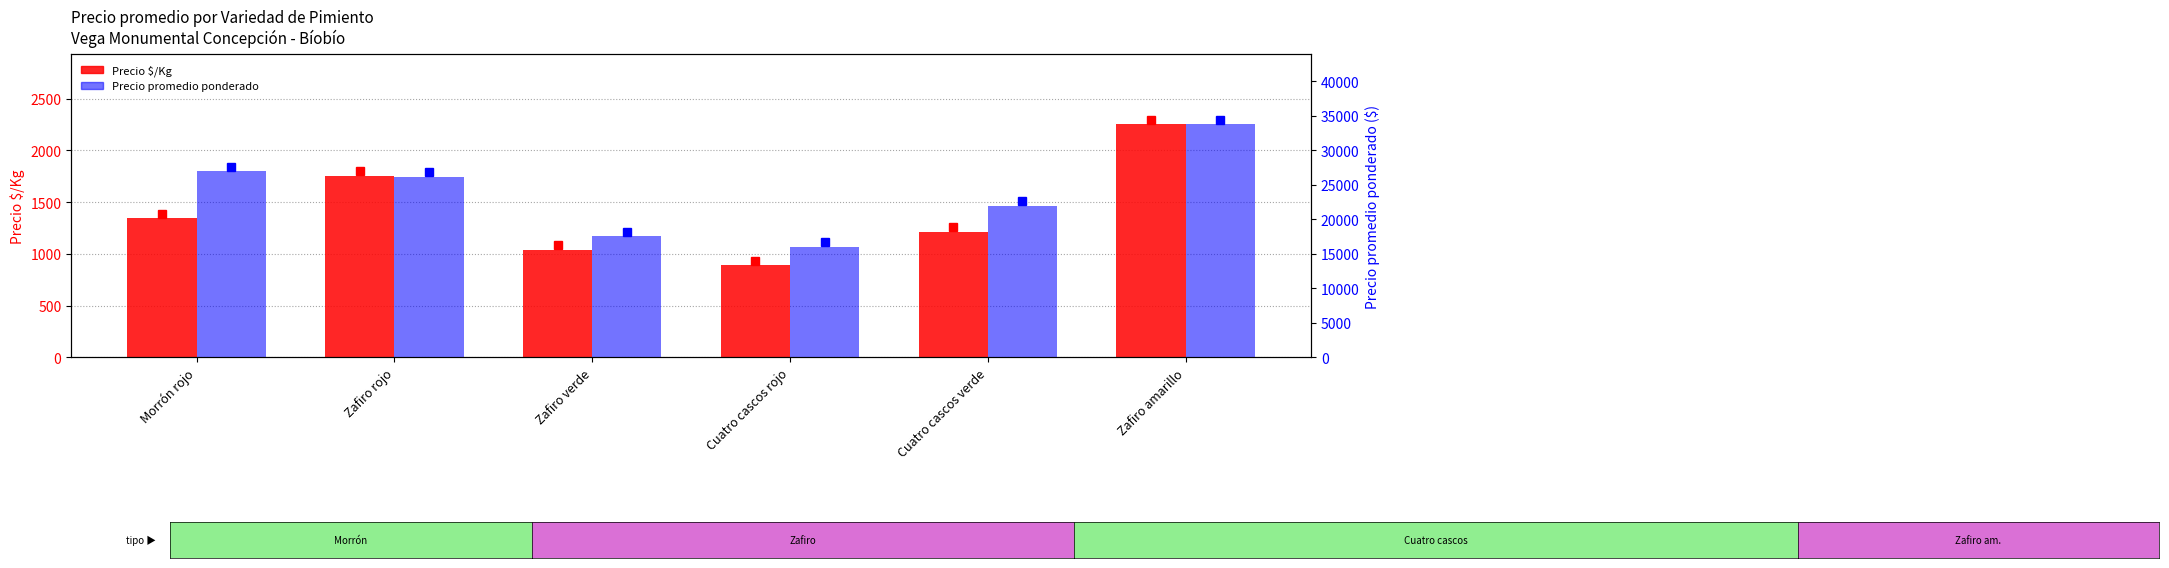

Which series changed the most between Cuatro cascos rojo and Zafiro amarillo?

Precio promedio ponderado